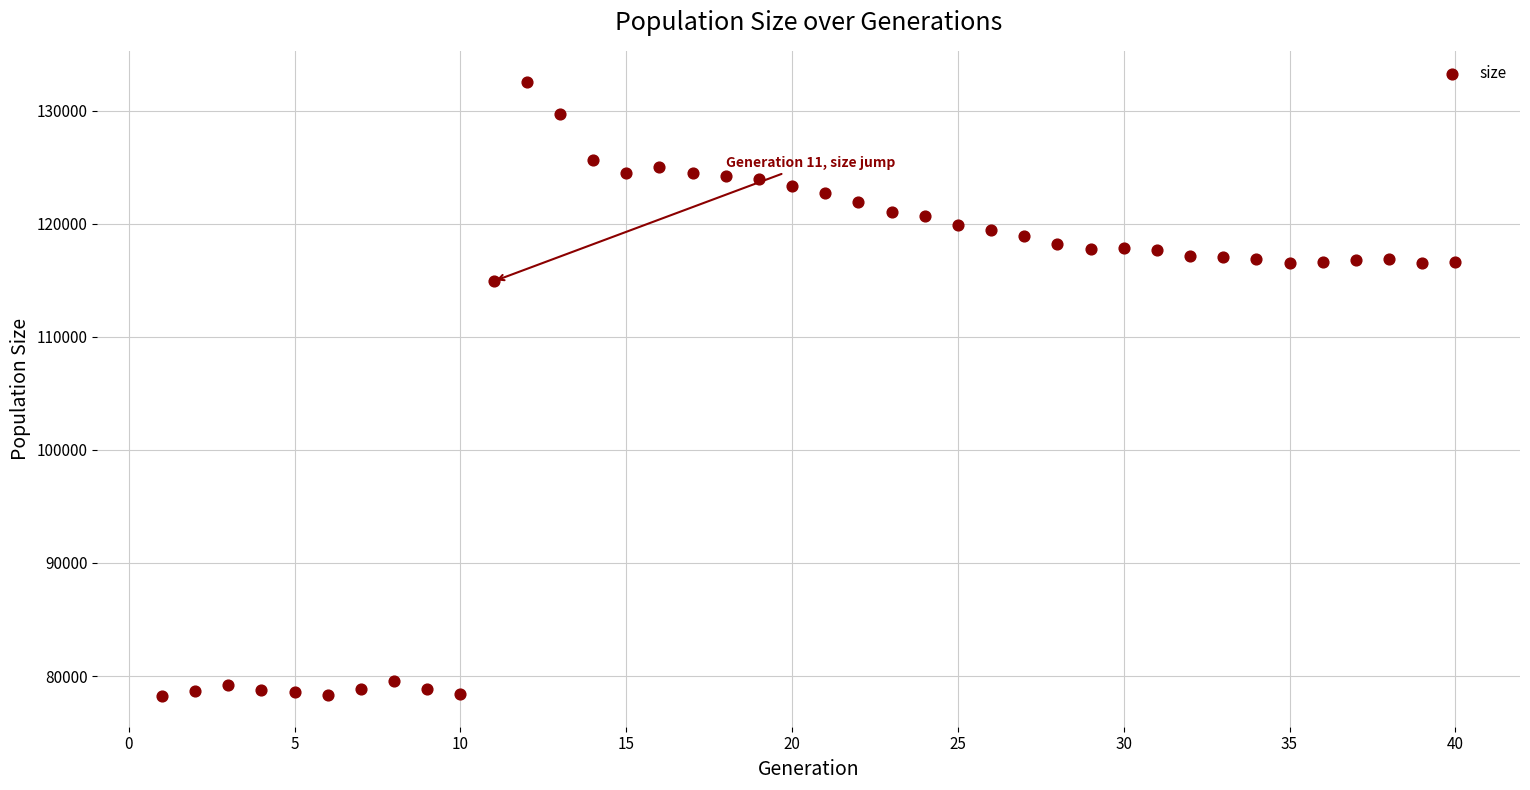

What is the range of Y values (max minus min)?

54336